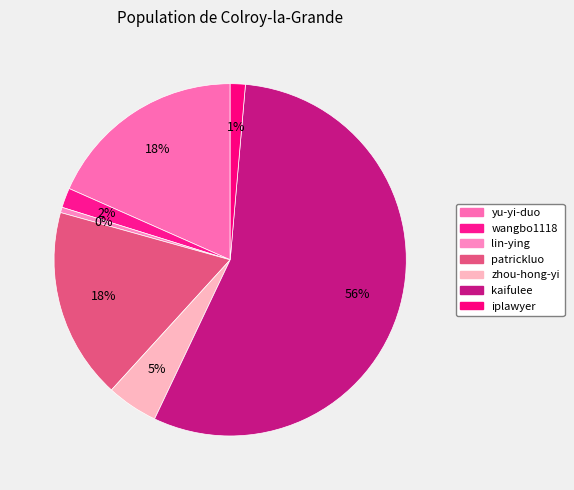

To the nearest percent, what portion does patrickluo represent?

18%